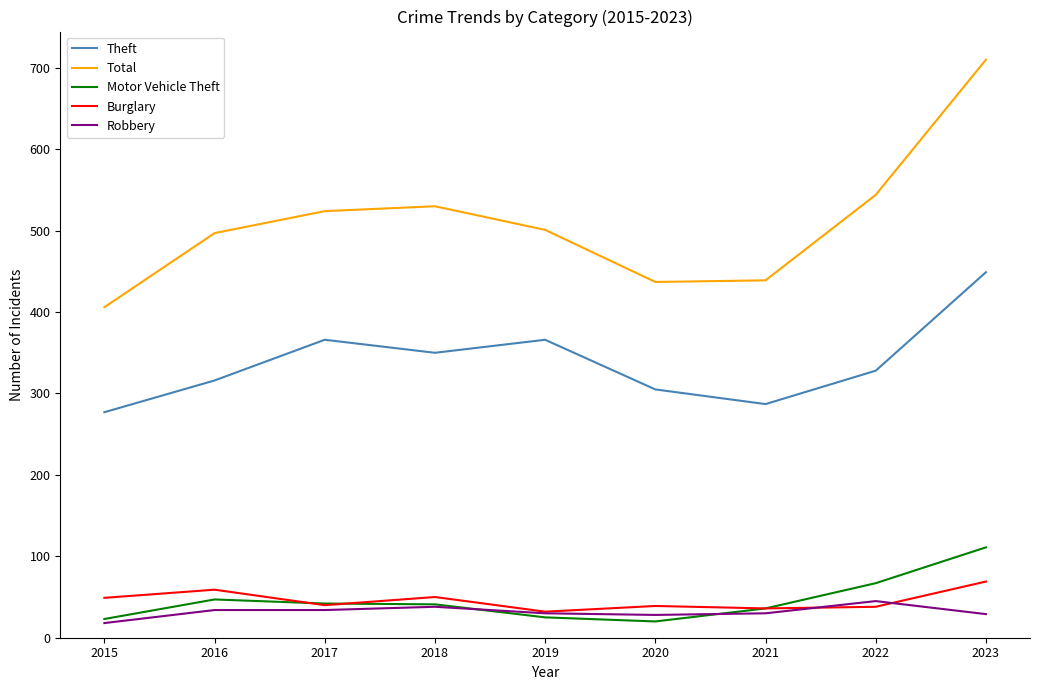

What is the sum of all Burglary values?

412